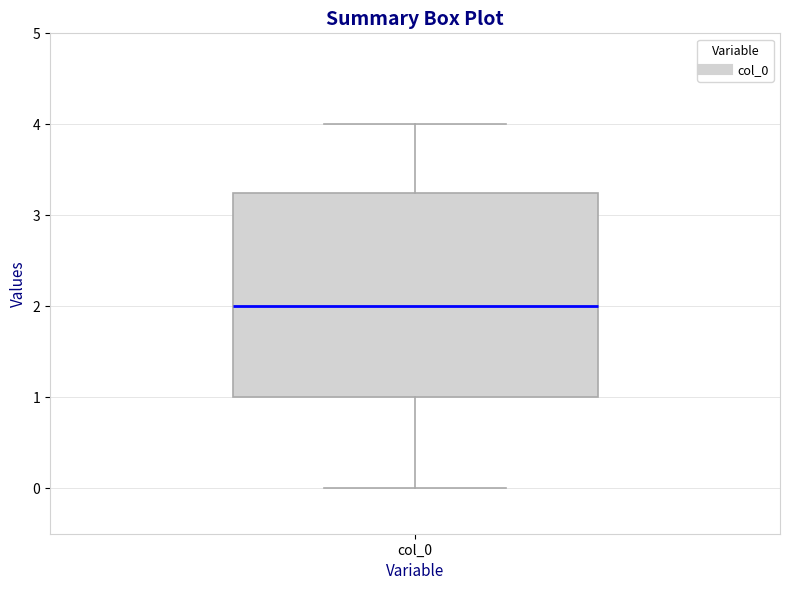

Transcribe this box plot: give where the median line is, the range the box spans, and where the two whiskers end, as read against the y-axis. The values are not printed on the chart, so give them approximately, as read against the axis.

median 2.0, box 1.0 to 3.3, whiskers 0.0 to 4.0